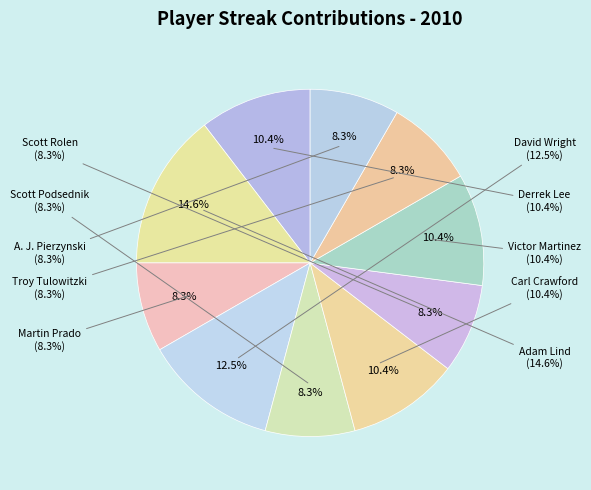

What percentage is the Derrek Lee slice, to the nearest percent?

10%